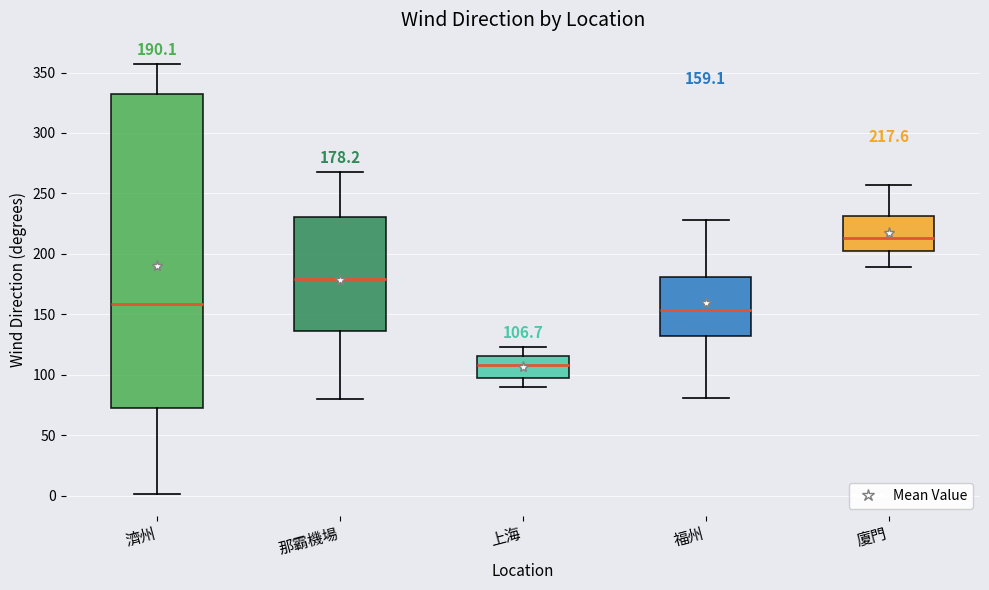

Which box is the tallest, from its lower edge to its upper edge?

濟州